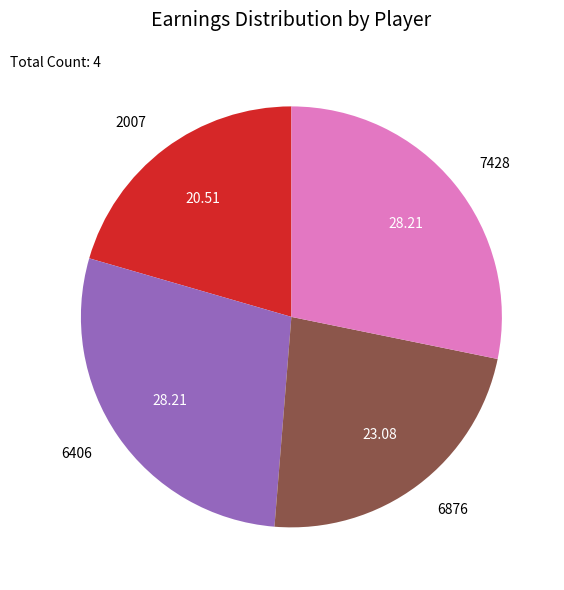

Which slice is the smallest?

2007